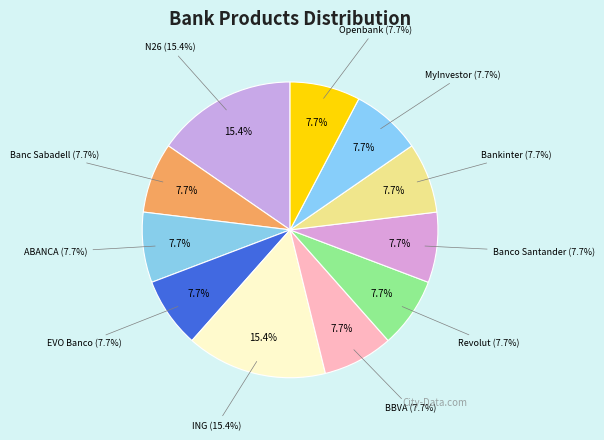

Which slice is the largest?

N26